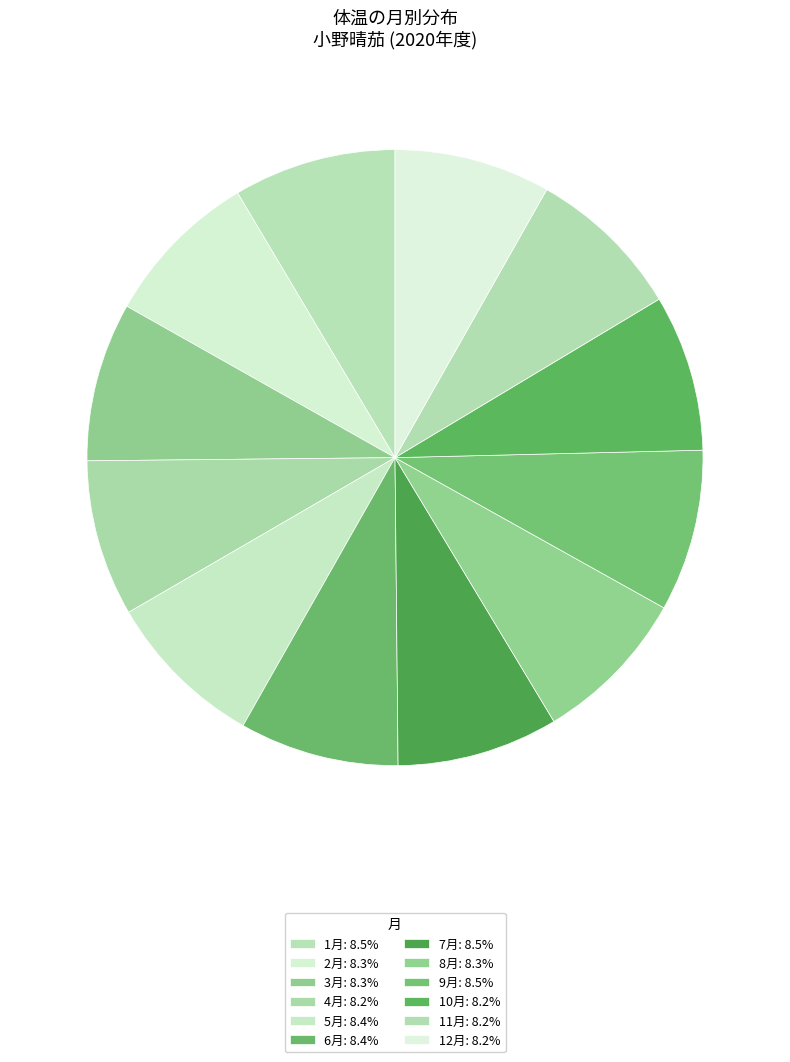

Which slice is the smallest?

12月